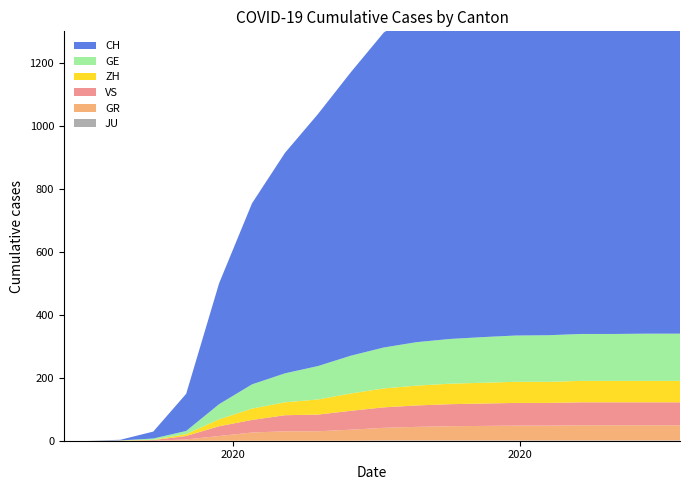

Reading left to right, extract all data points from this chart.

CH: 0	0	2	22	118	384	575	700	800	900	1000	1050	1080	1100	1120	1130	1140	1145	1148	1150
GE: 0	0	0	4	10	48	77	92	106	120	130	138	142	145	147	148	149	149	150	150
GR: 0	0	0	0	4	15	26	30	30	35	40	43	45	46	47	47	48	48	48	48
VS: 0	0	0	2	11	31	40	51	53	60	65	68	70	71	72	72	73	73	73	73
ZH: 0	0	1	1	6	22	36	41	48	55	60	63	65	66	67	67	68	68	68	68
JU: 0	0	0	0	0	0	0	0	0	0	1	1	1	1	1	1	1	1	1	1